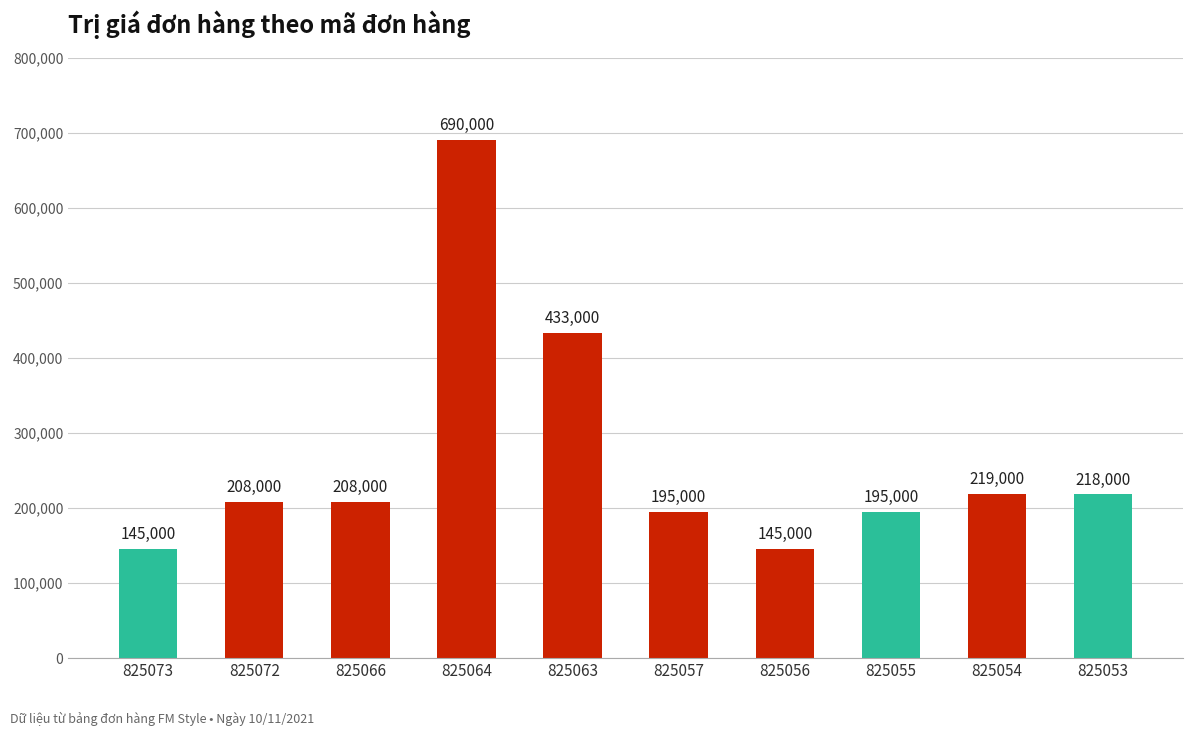

What is the smallest value displayed?

145000